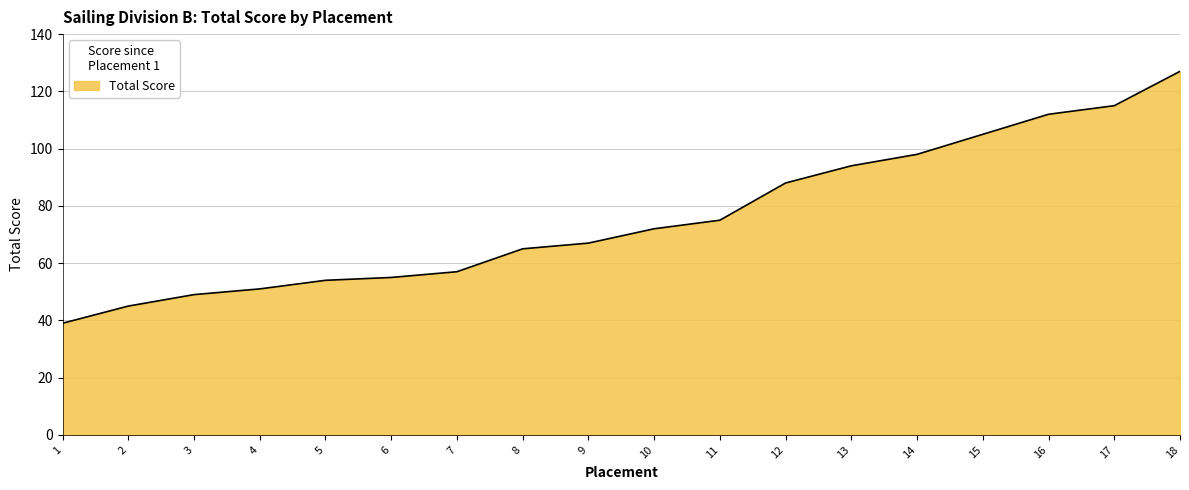

True or false: there are more than 1 points higher than both neighbors.

False